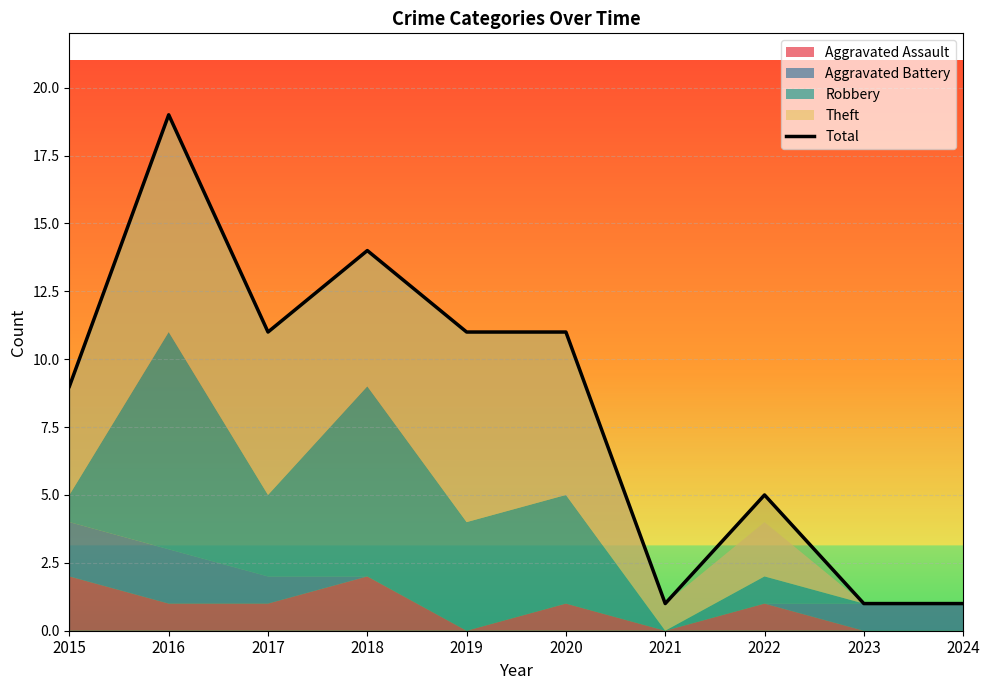

What is the value of the 9th point from the left?

1